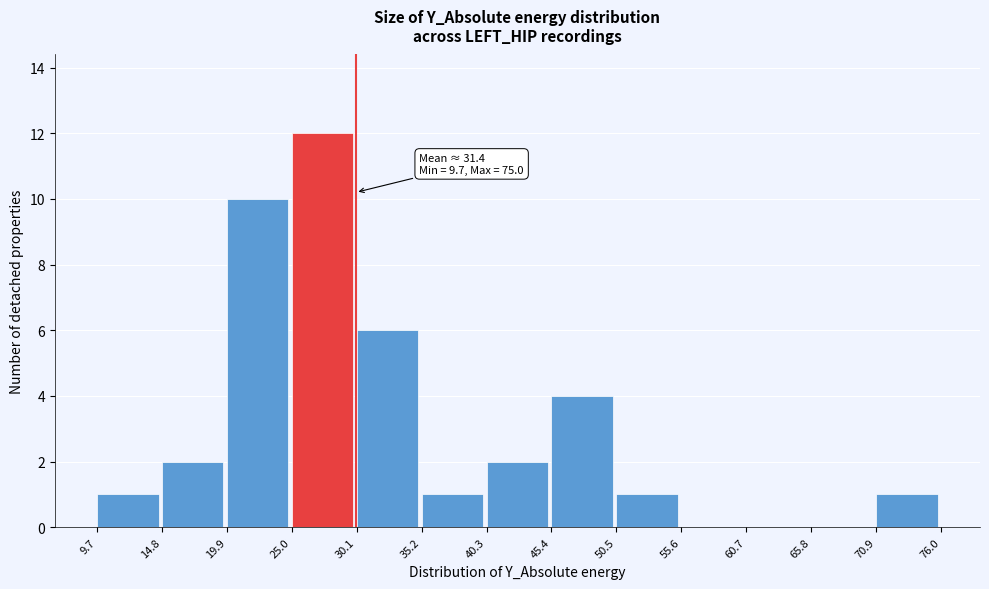

Over which range of the x-axis is the bar tallest?

25.0 to 30.1